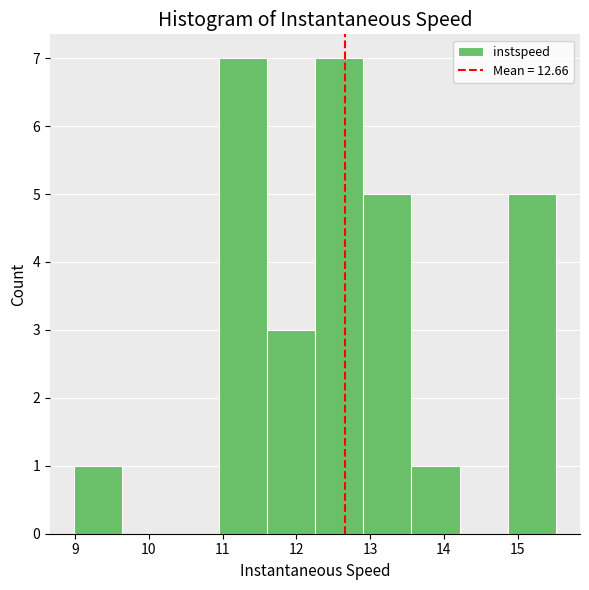

Reading left to right, transcribe this chart: for each bar, give the range it covers on the x-axis and its height. Neither the bar edges nor the heights are printed on the chart, so give them approximately, as read against the axes.

9.0 to 9.6: 1
9.6 to 10.3: 0
10.3 to 10.9: 0
10.9 to 11.6: 7
11.6 to 12.3: 3
12.3 to 12.9: 7
12.9 to 13.6: 5
13.6 to 14.2: 1
14.2 to 14.9: 0
14.9 to 15.5: 5